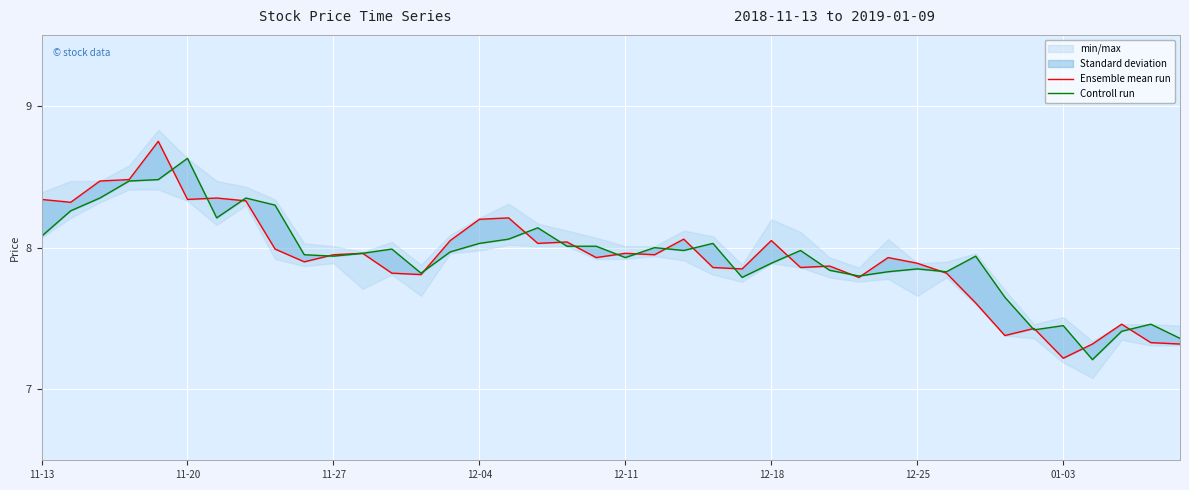

Which series has the largest total across all categories?

Controll run